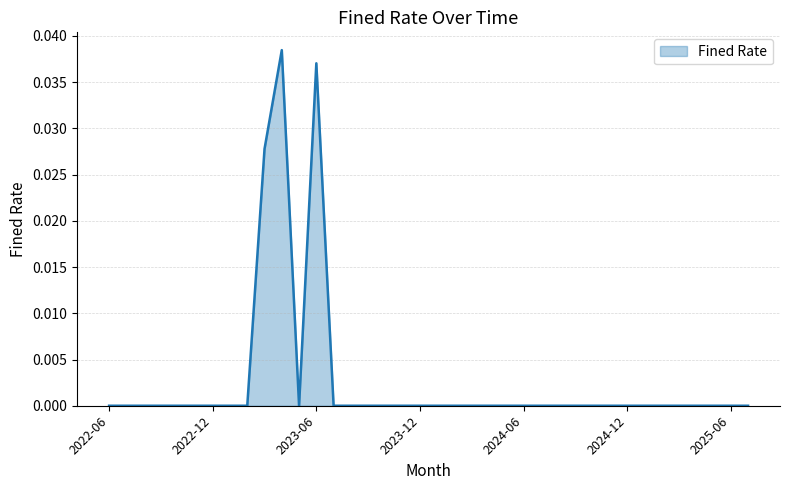

The chart shows a value of 0.0 at 2022-12. True or false?

True